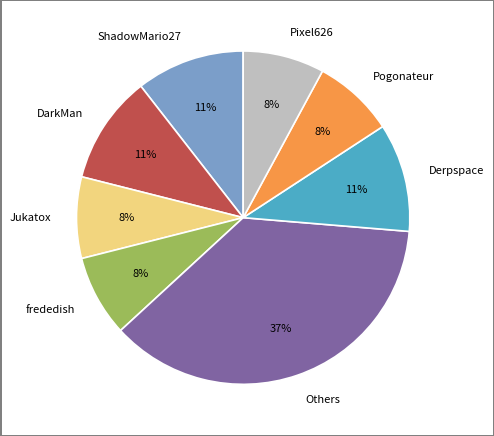

Between Derpspace and Others, which is larger?

Others